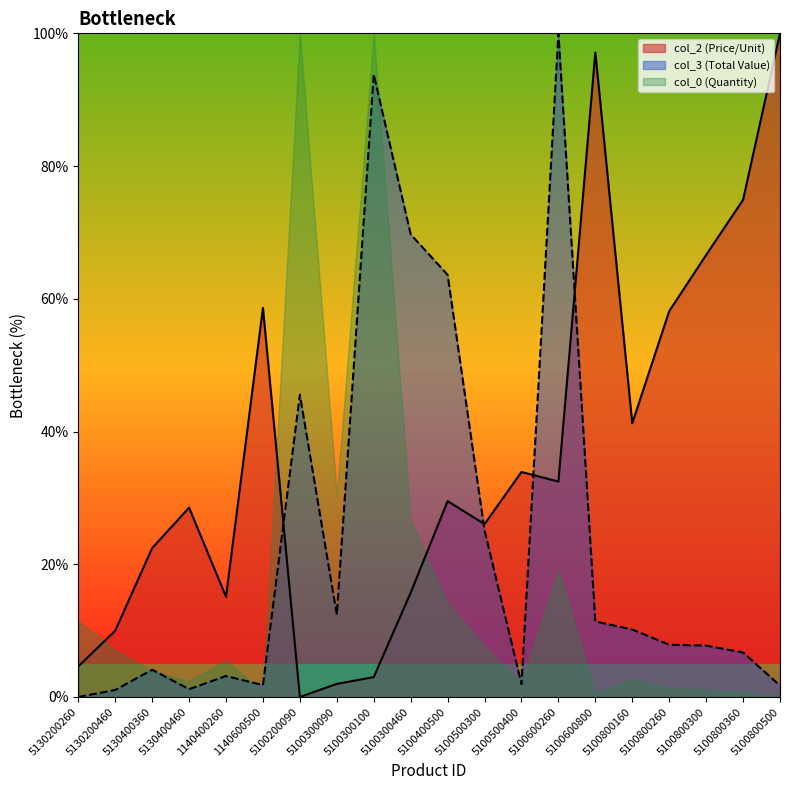

What is the label of the 12th point from the left?

5100500300